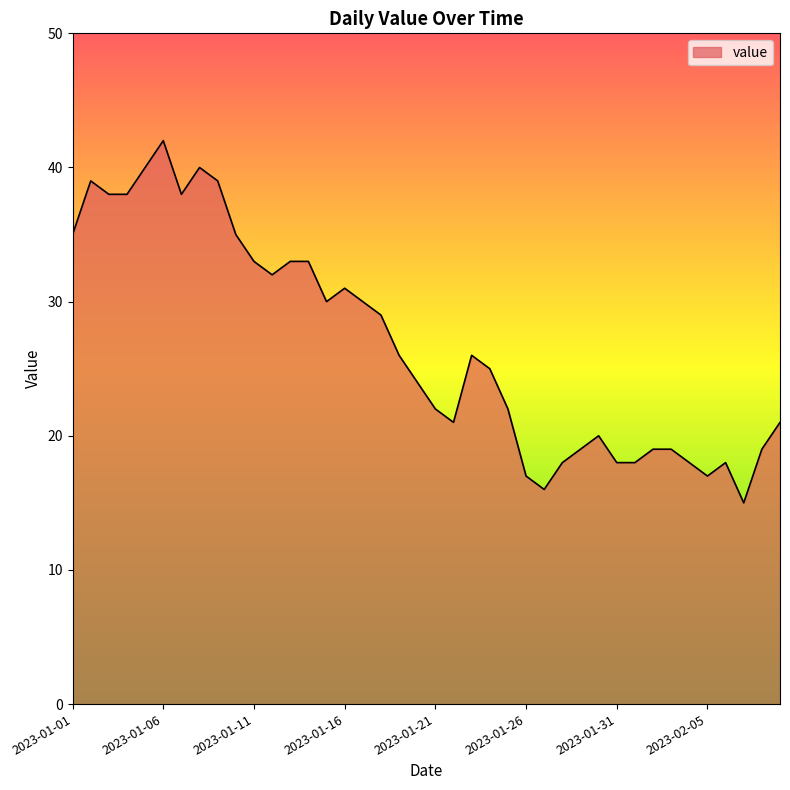

What is the greatest value displayed?

42